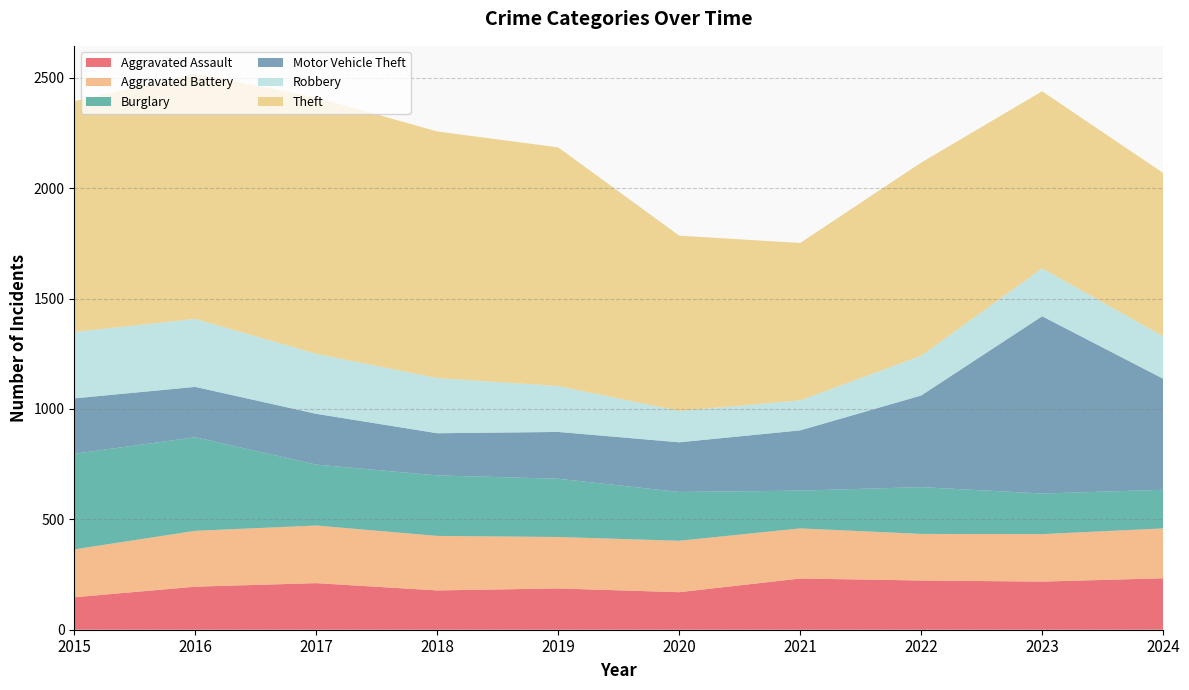

Reading left to right, what are all the values shown in this chart?

Aggravated Assault: 2015=147	2016=195	2017=211	2018=178	2019=187	2020=170	2021=232	2022=223	2023=218	2024=233
Aggravated Battery: 2015=217	2016=253	2017=261	2018=247	2019=233	2020=233	2021=227	2022=211	2023=215	2024=226
Burglary: 2015=433	2016=424	2017=276	2018=274	2019=264	2020=221	2021=171	2022=212	2023=184	2024=175
Motor Vehicle Theft: 2015=251	2016=228	2017=230	2018=191	2019=212	2020=225	2021=273	2022=415	2023=803	2024=503
Robbery: 2015=301	2016=308	2017=272	2018=250	2019=208	2020=142	2021=136	2022=180	2023=217	2024=192
Theft: 2015=1045	2016=1111	2017=1161	2018=1117	2019=1081	2020=794	2021=713	2022=875	2023=802	2024=740